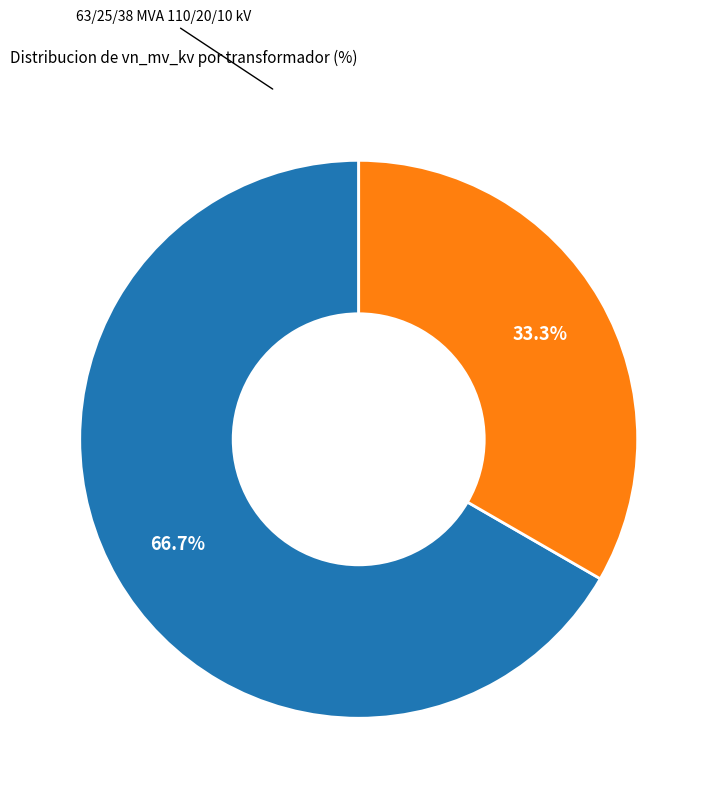

Is there a majority slice in this chart?

Yes